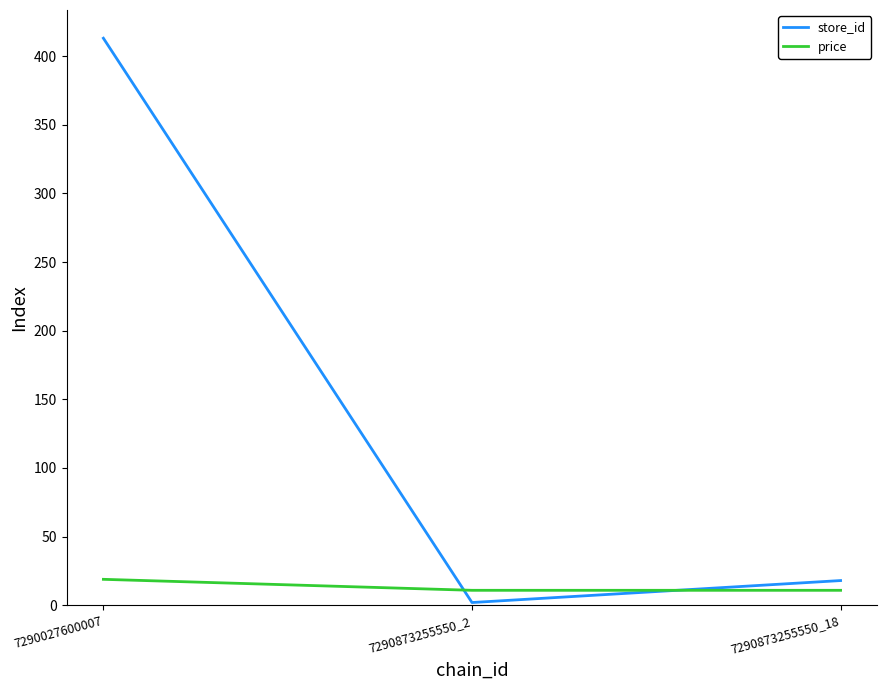

Which series has the largest total across all categories?

store_id